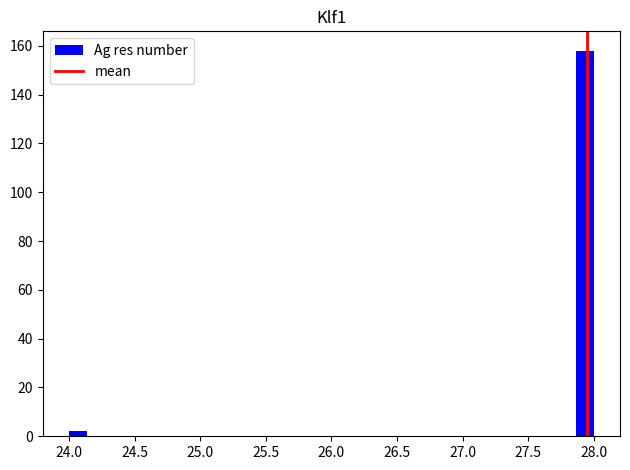

Around what value on the x-axis is the tallest bar? Give the approximate position of its centre, as read against the axis.

27.95